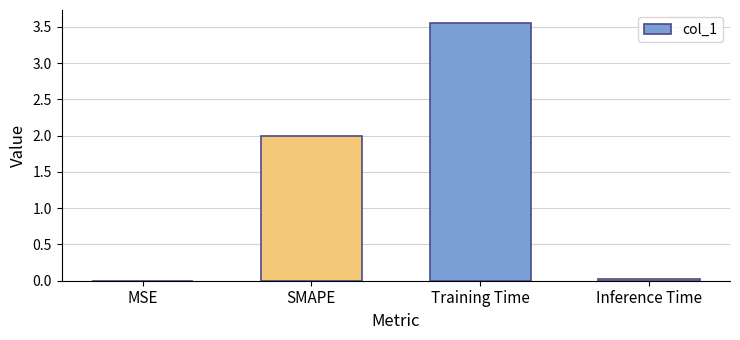

What is the average value?

1.4